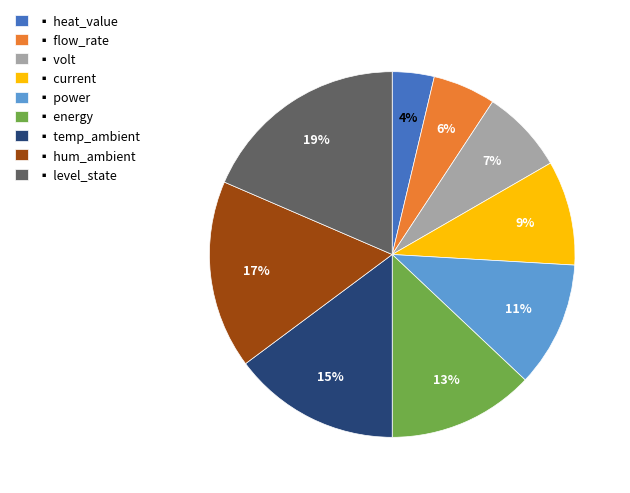

Which slice is the largest?

▪ level_state